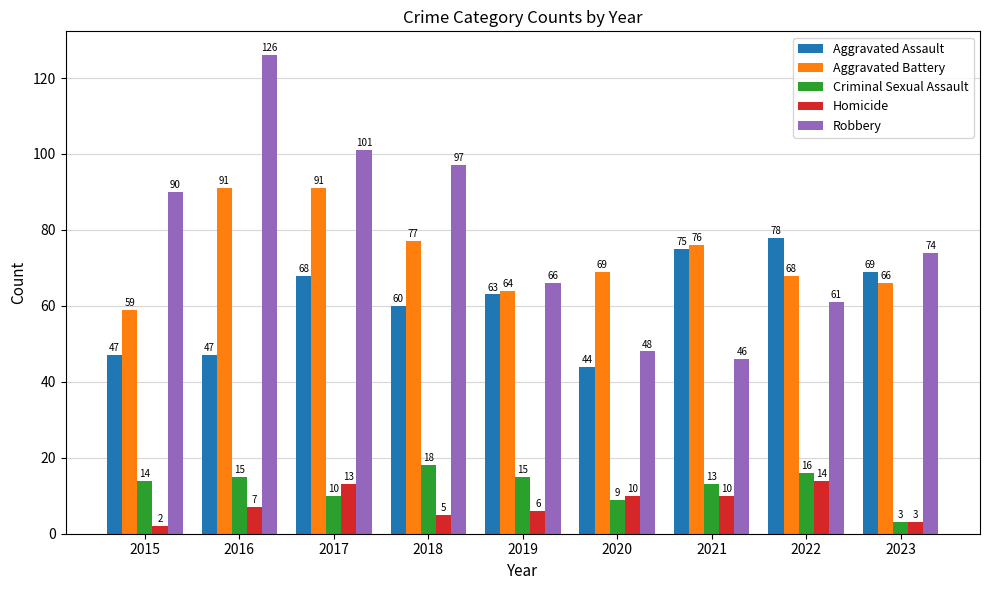

What is the total value across all series at 2019?

214